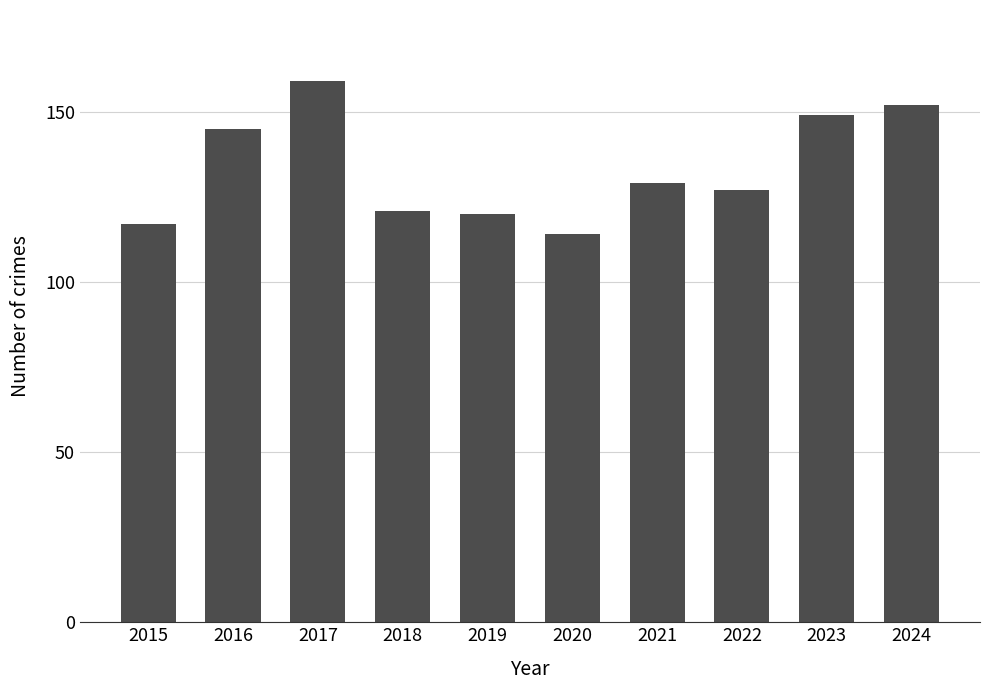

The chart shows a value of 159 at 2017. True or false?

True